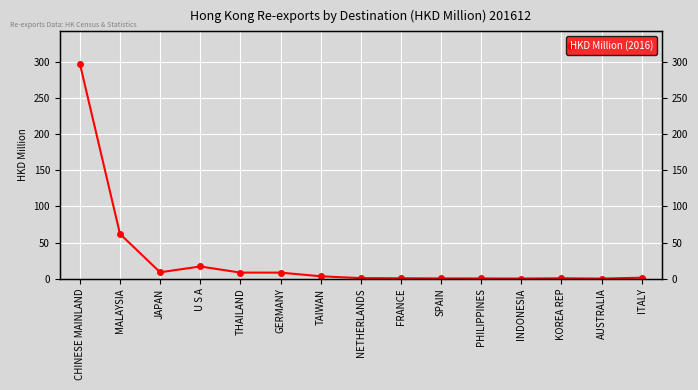

Between GERMANY and SPAIN, which is larger?

GERMANY